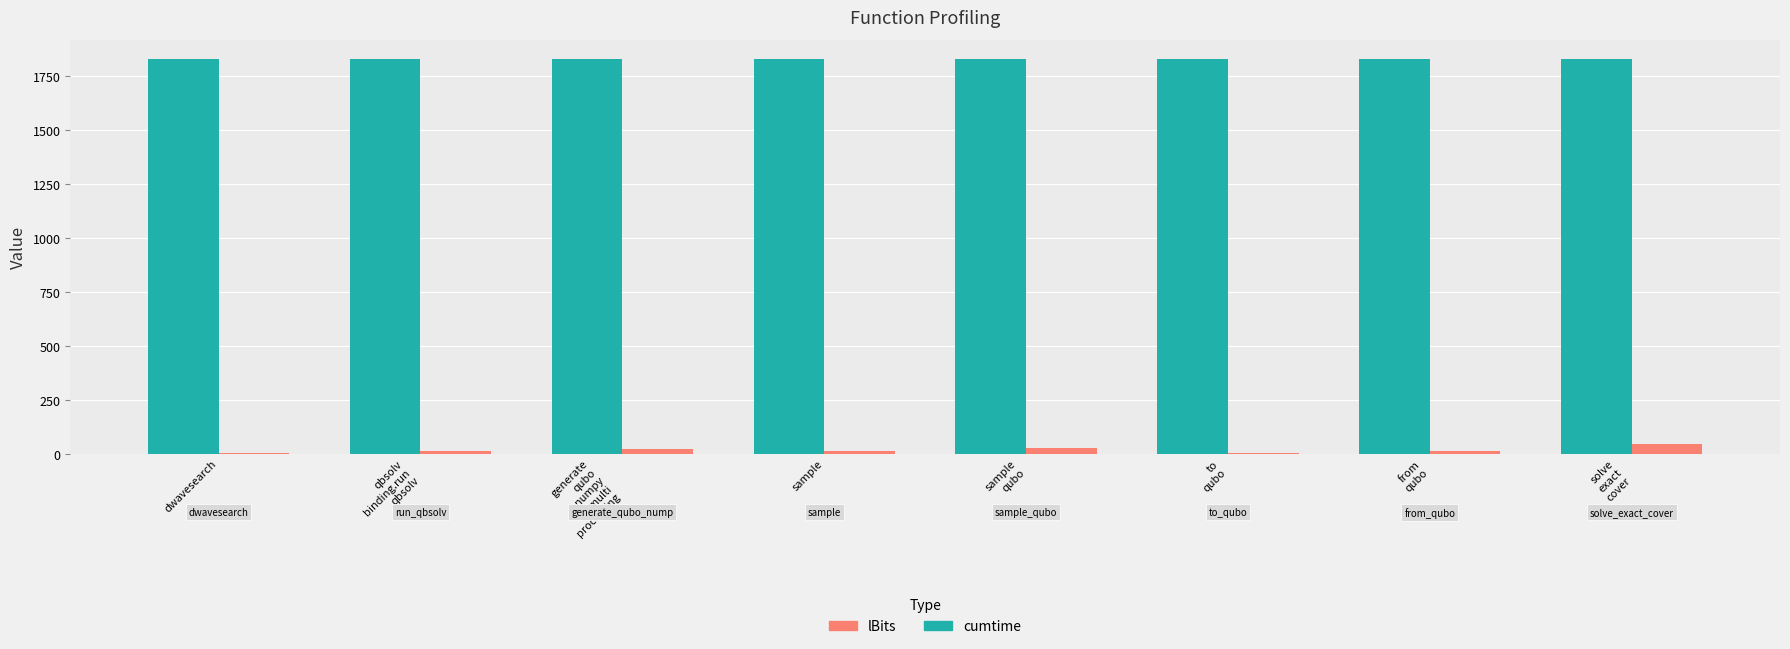

What is the maximum value shown in the chart?

1825.0